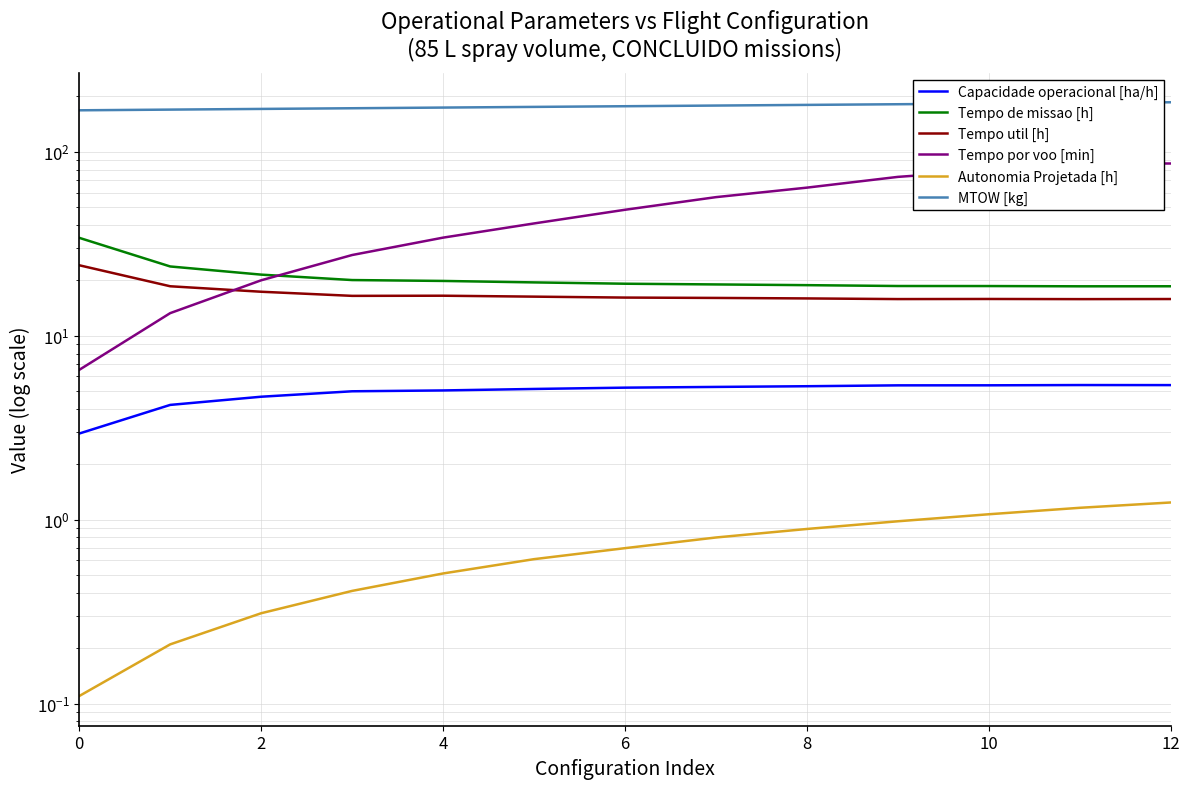

How many lines are shown in the chart?

6